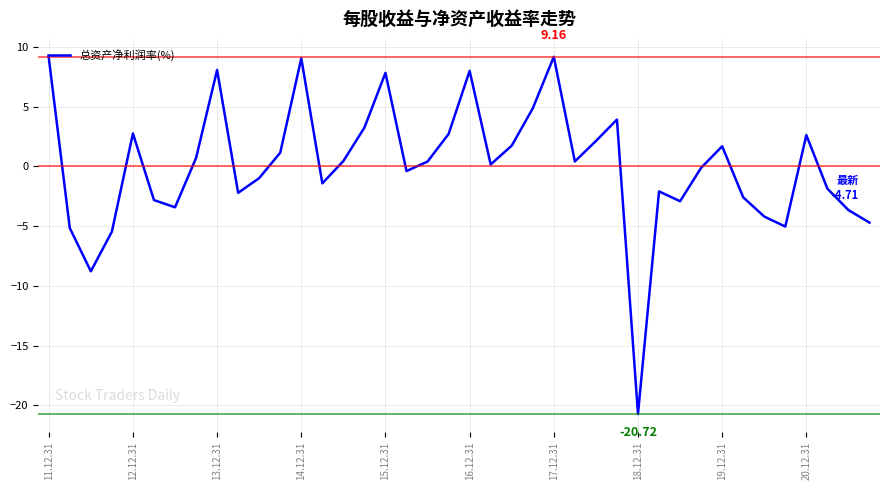

What is the difference between the maximum and minimum values?

29.9